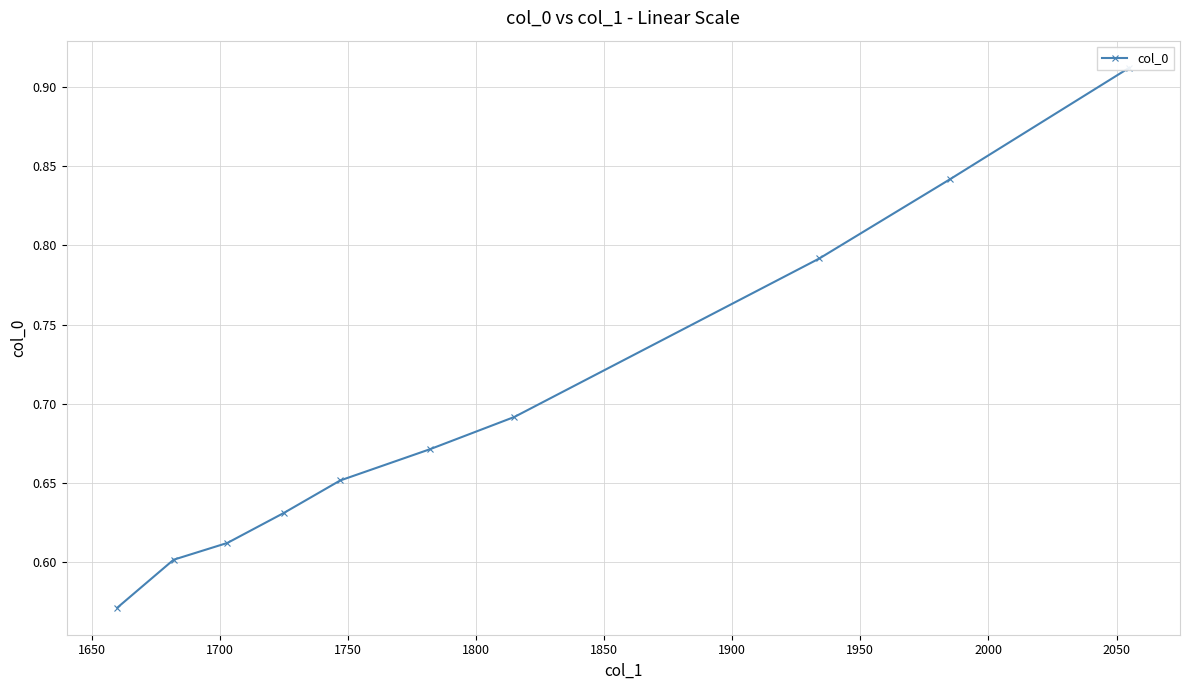

What is the sum of the values at 2000 and 1650?

1.4